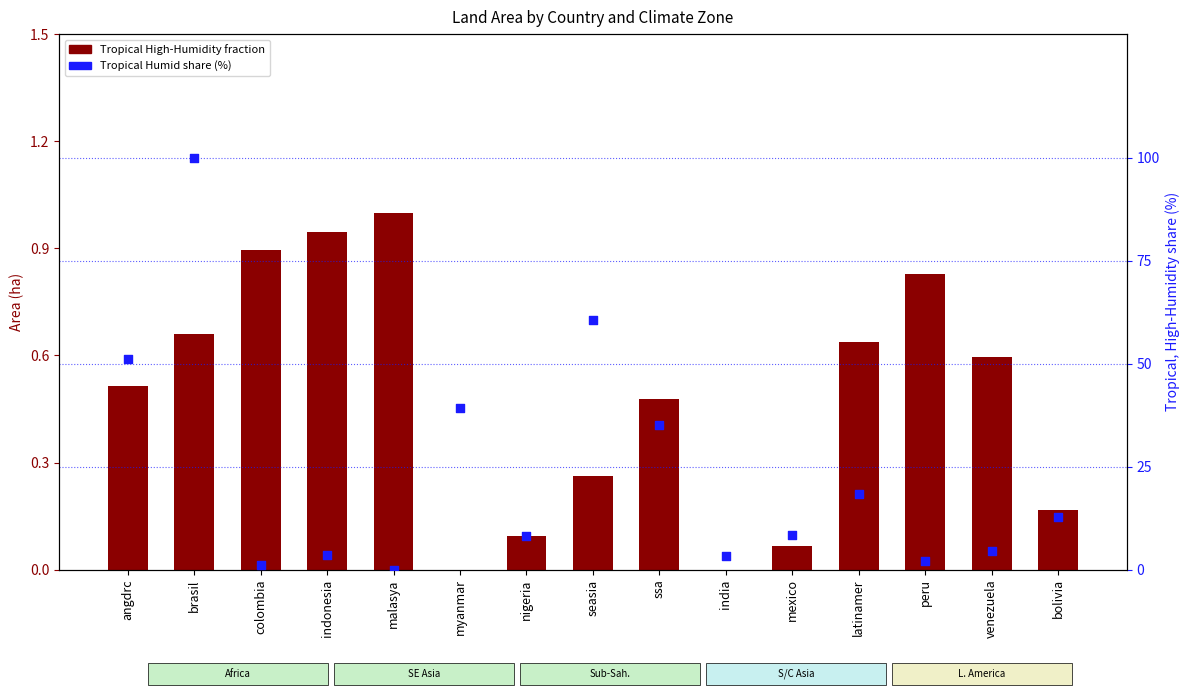

At how many categories does at least one series exceed 47?

3